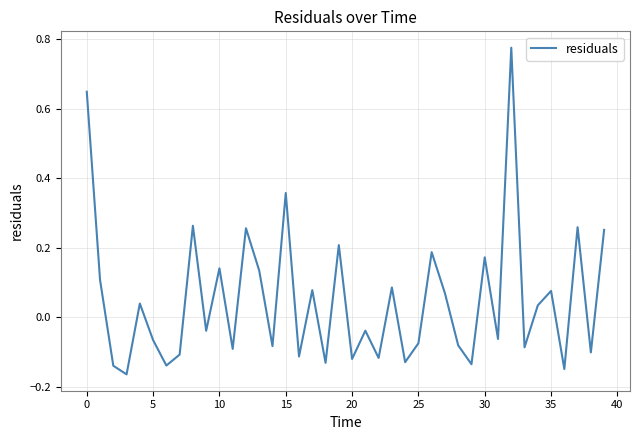

How many distinct data groups are displayed?

1